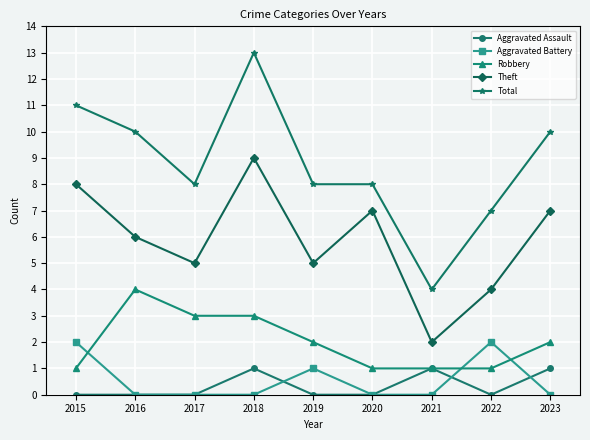

Count the number of data series in this chart.

5